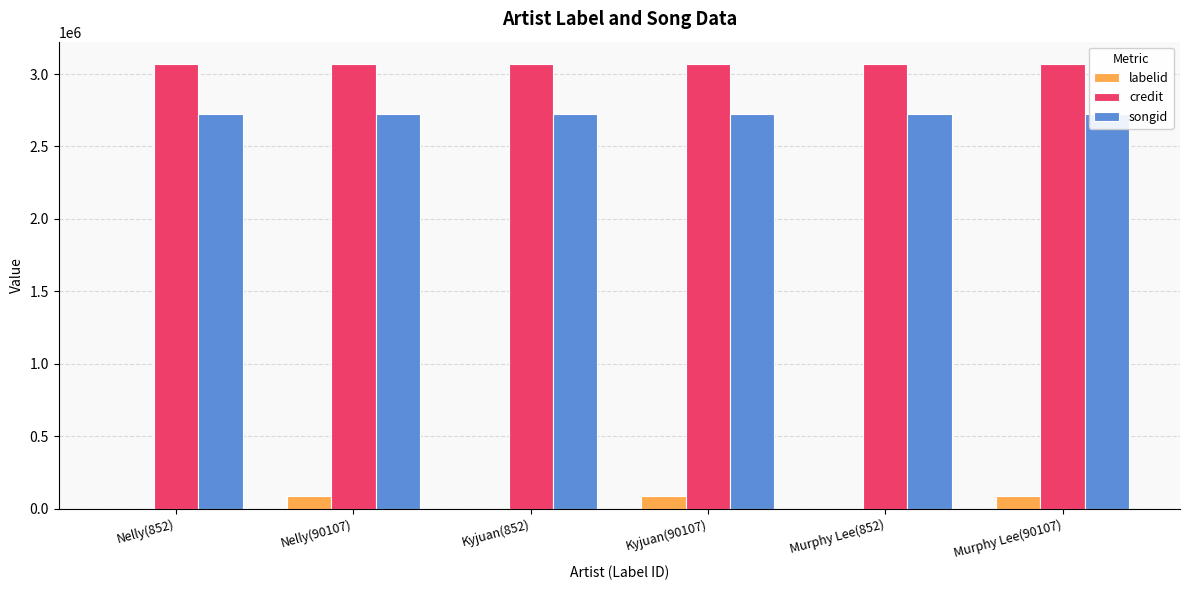

At which category is the sum across all series the highest?

Nelly(90107)